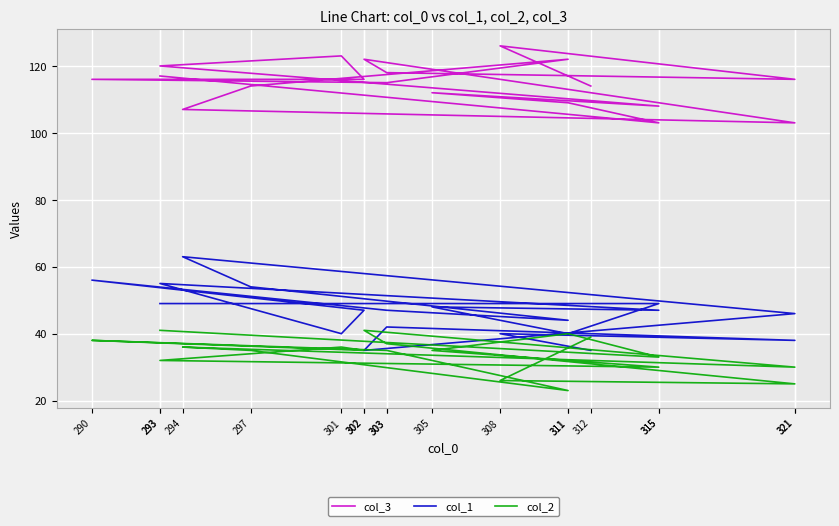

Where is col_2 nearest to the value 32?

293